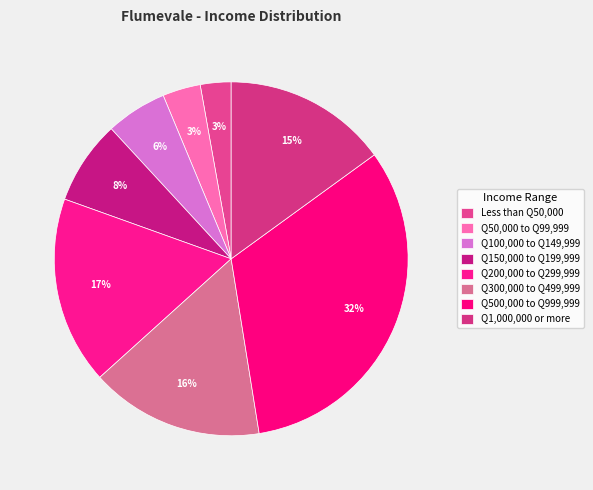

What is the largest slice in the pie chart?

Q500,000 to Q999,999